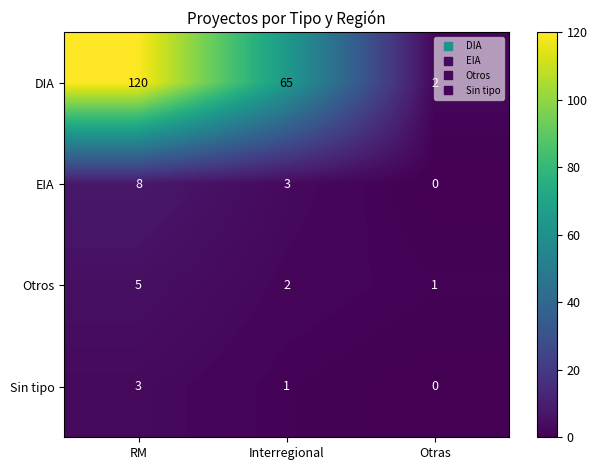

The Sin tipo series shows 0 at Otras. True or false?

True